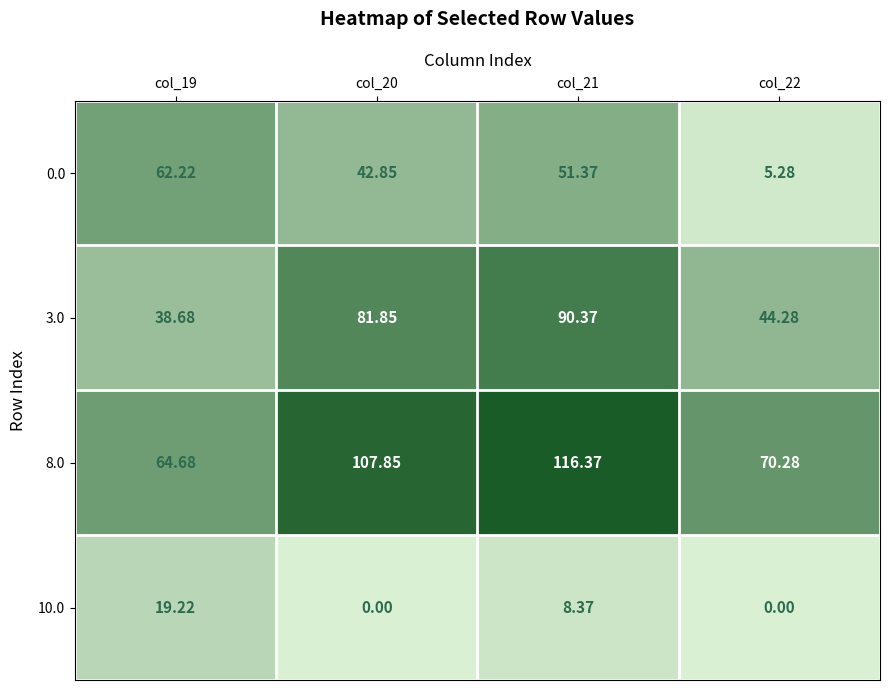

Is the value of 8.0 at col_22 greater than the value of 0.0 at col_21?

Yes